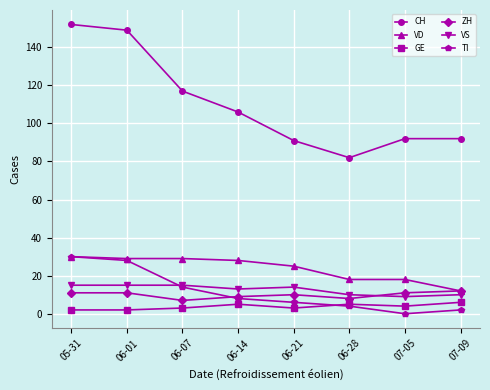

How many distinct data groups are displayed?

6